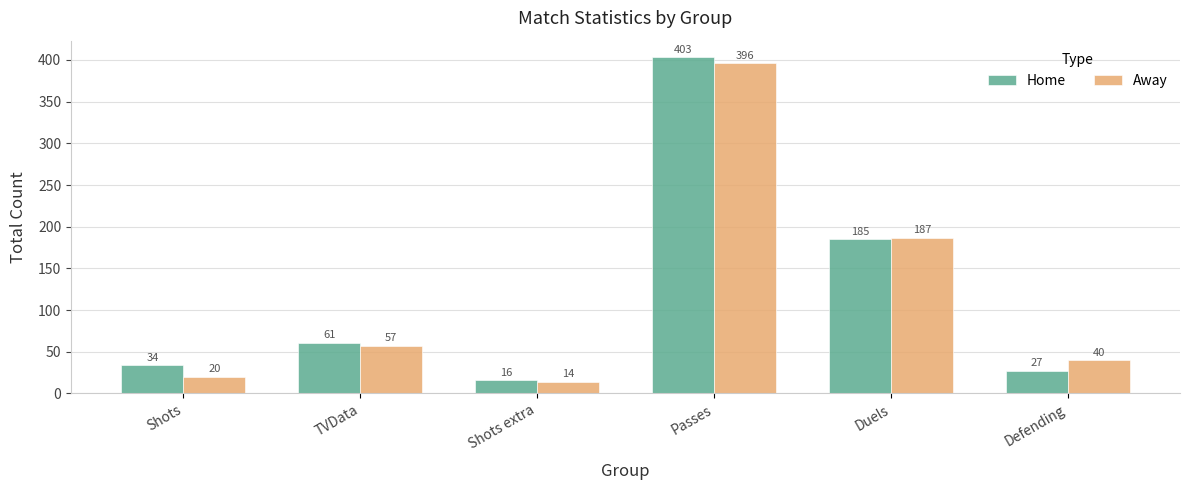

List the labels in order of Away value, largest first.

Passes, Duels, TVData, Defending, Shots, Shots extra